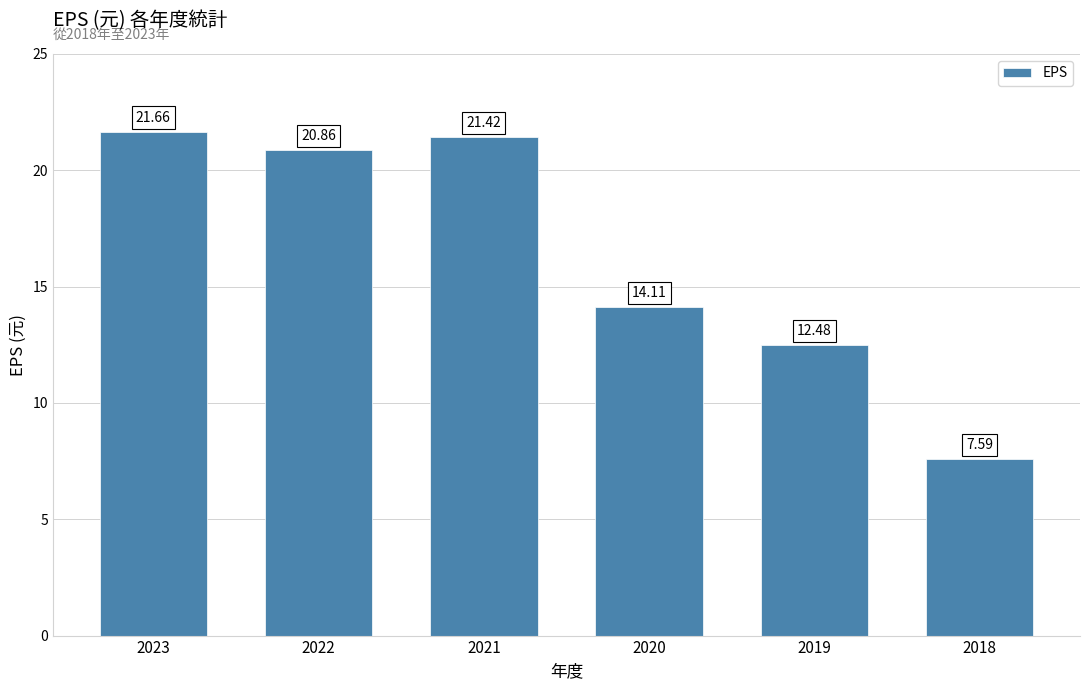

Rank the categories by value from lowest to highest.

2018, 2019, 2020, 2022, 2021, 2023